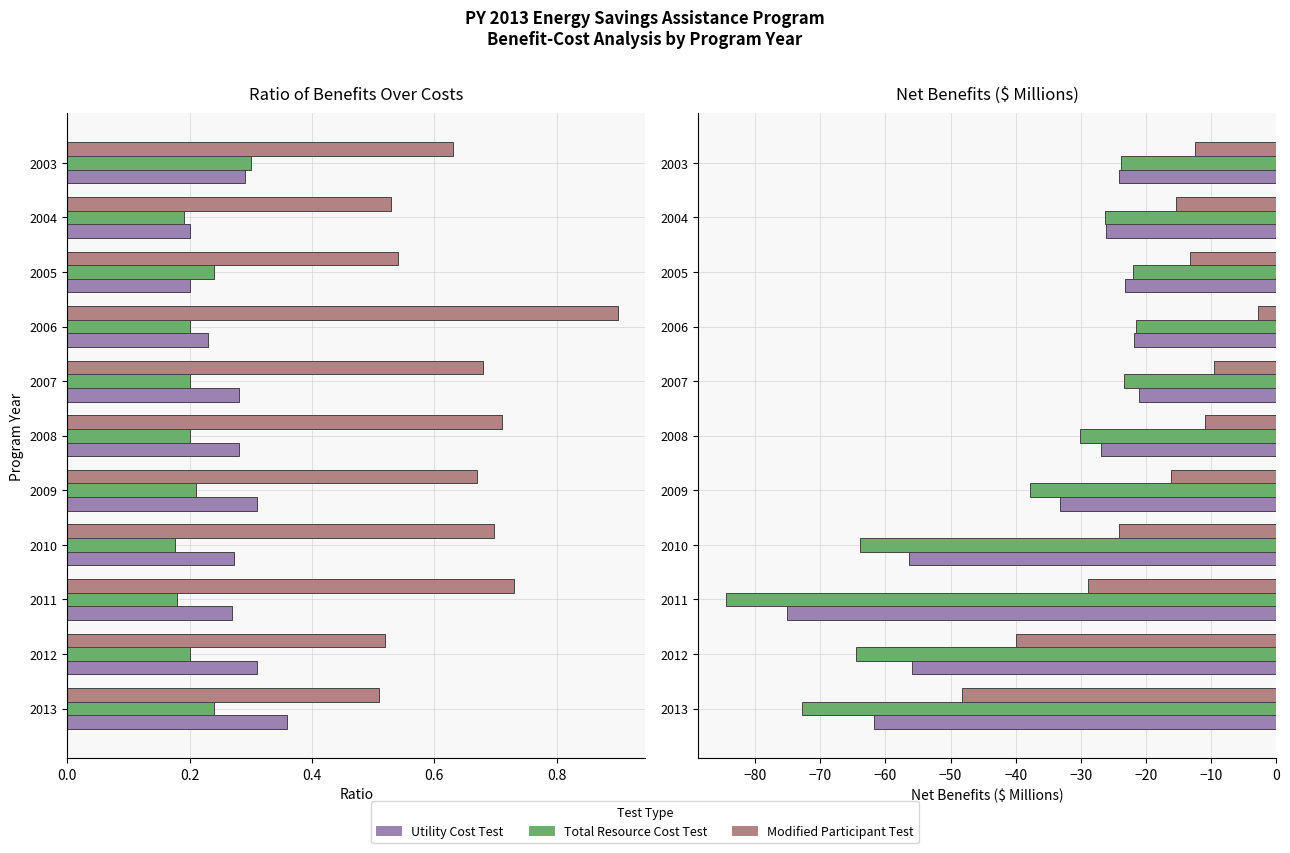

Does the chart contain any negative values?

Yes